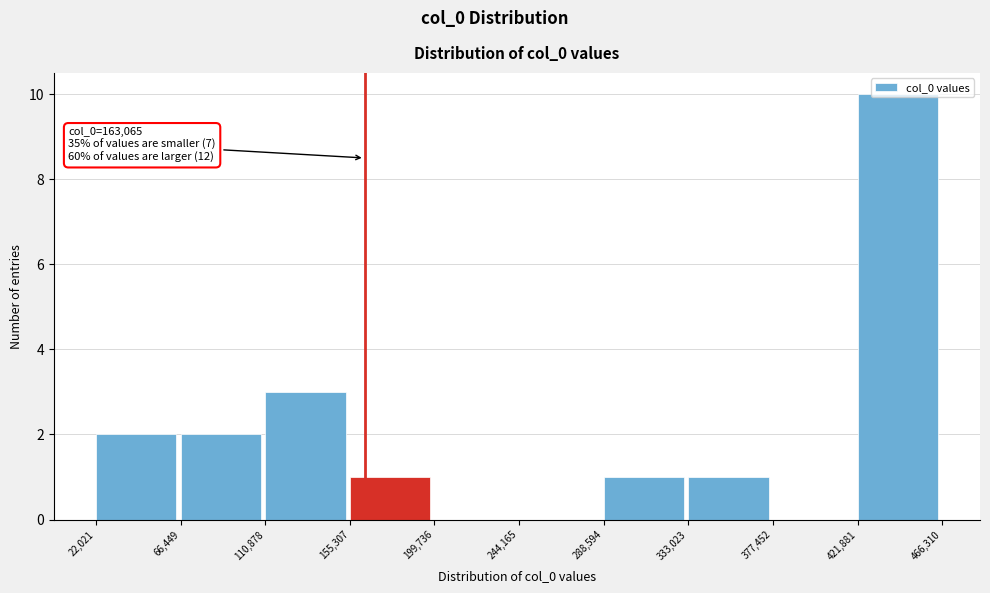

Over which range of the x-axis is the bar tallest?

421,881 to 466,310